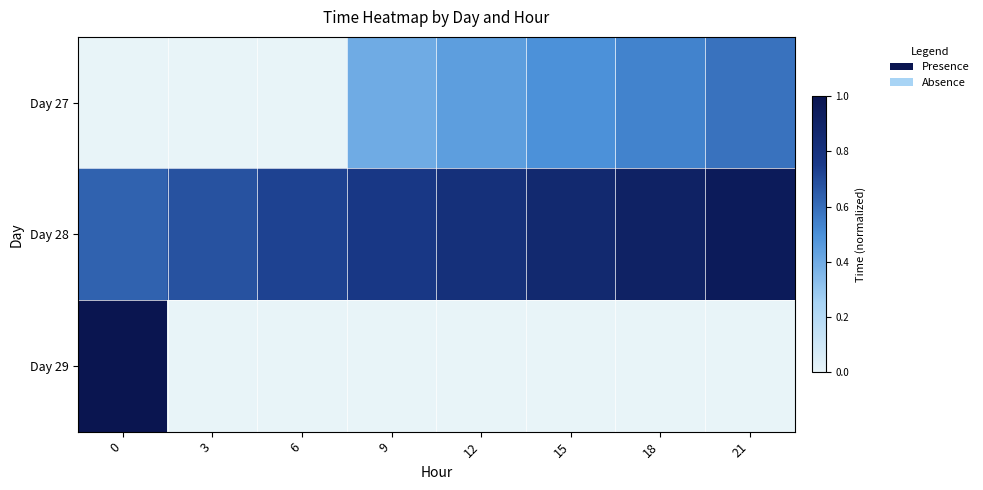

What is the greatest value displayed?

1.0